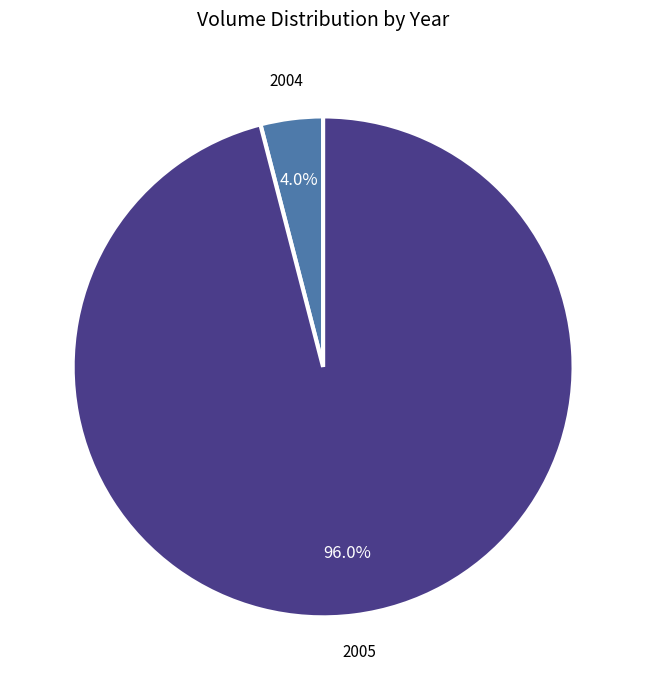

Is there a majority slice in this chart?

Yes